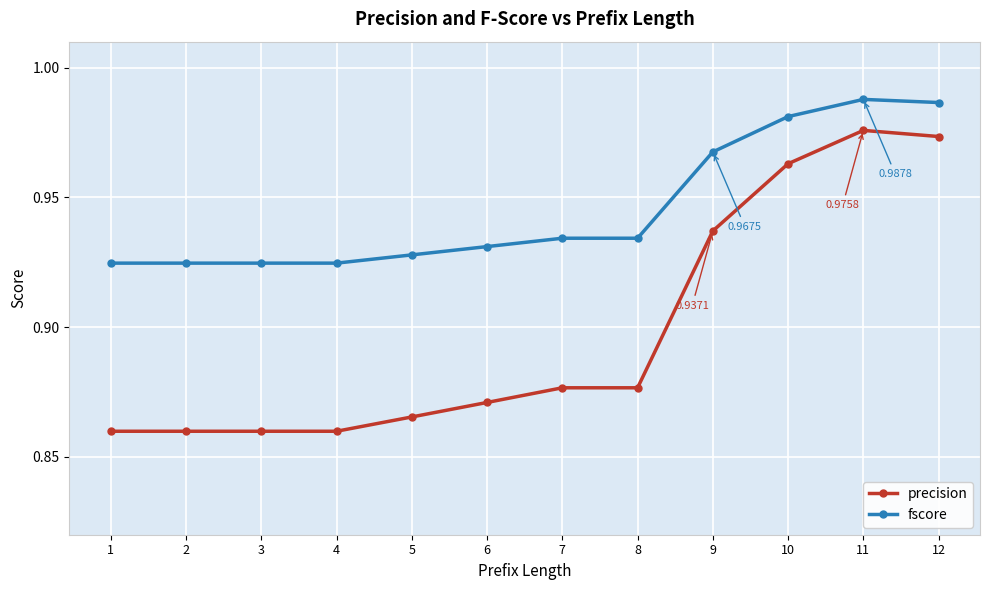

True or false: fscore has more than 0 points higher than both neighbors.

True